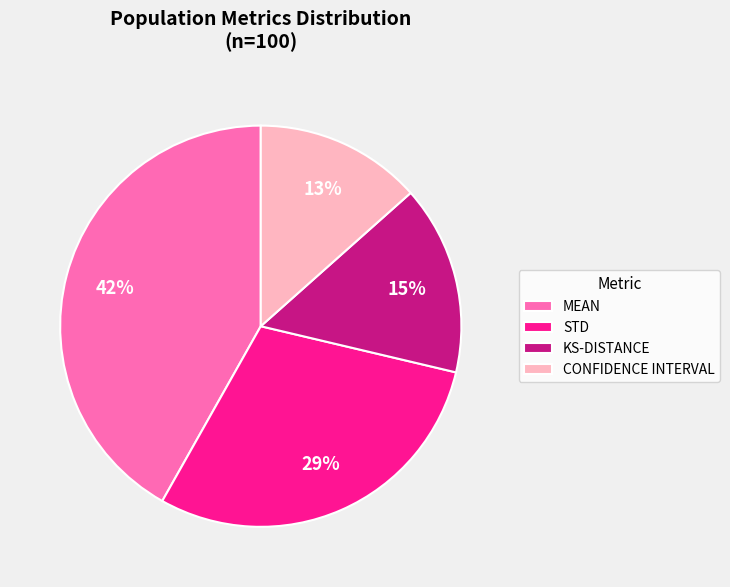

Do STD and KS-DISTANCE together represent more than half of the pie?

No